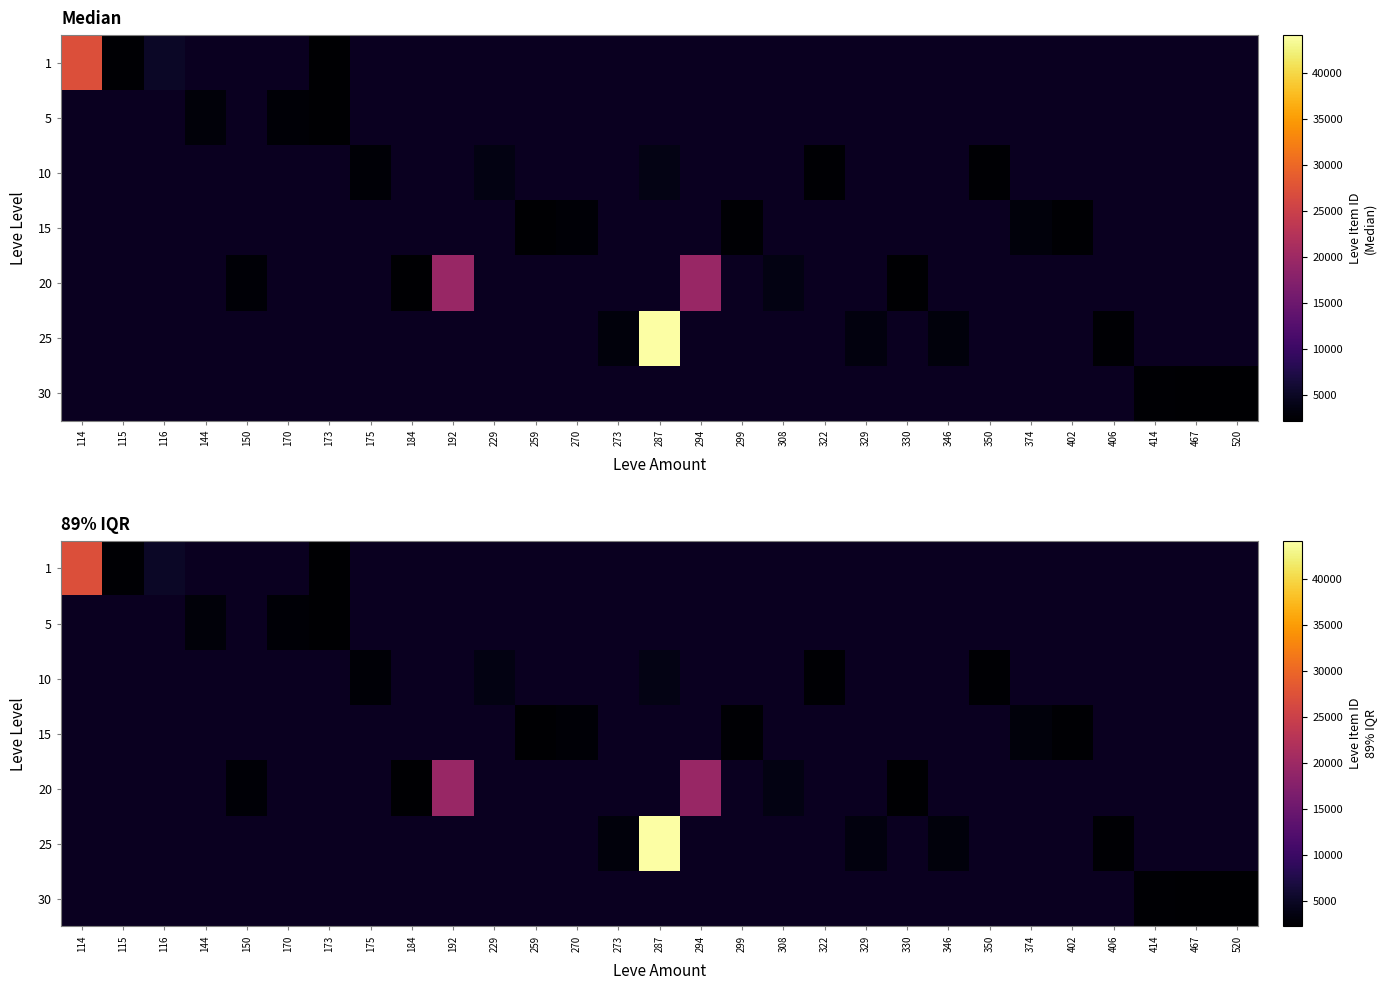

What is the greatest value displayed?

44147.0